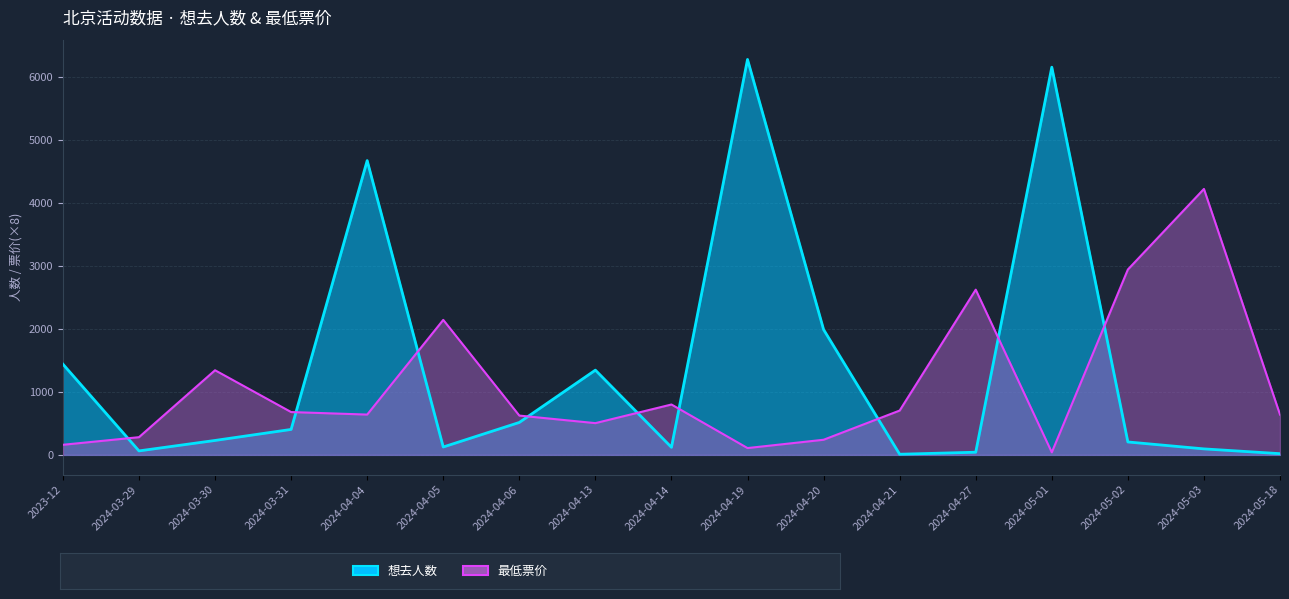

What is the difference between the highest and lowest values at 2024-05-18?

621.0